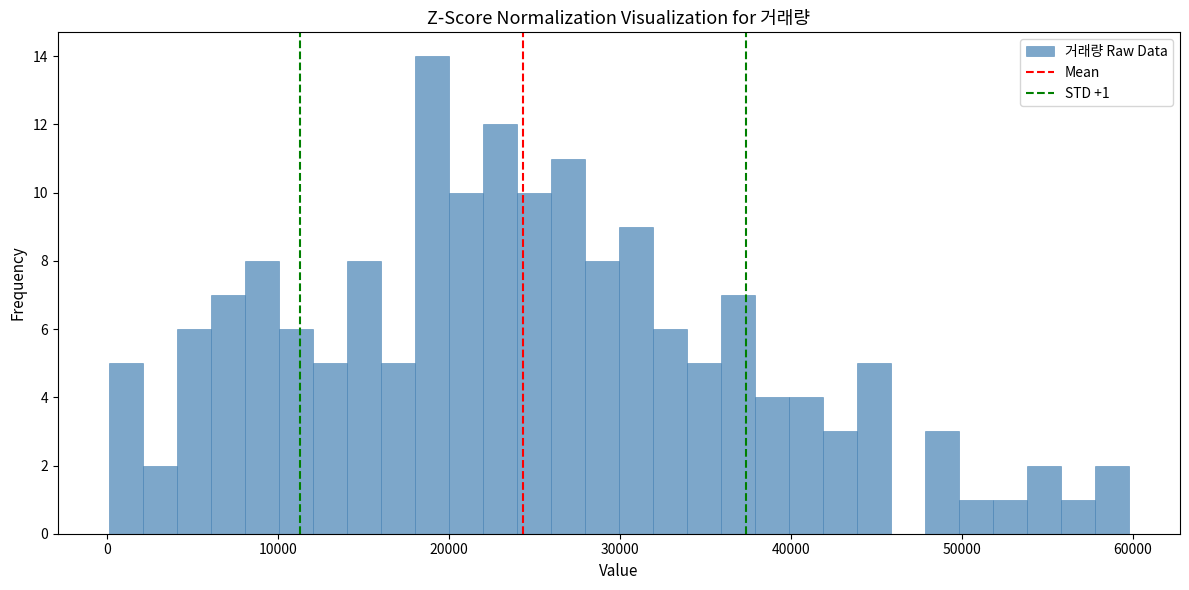

Read against the x-axis, roughly where is the centre of the tallest bar?

19000